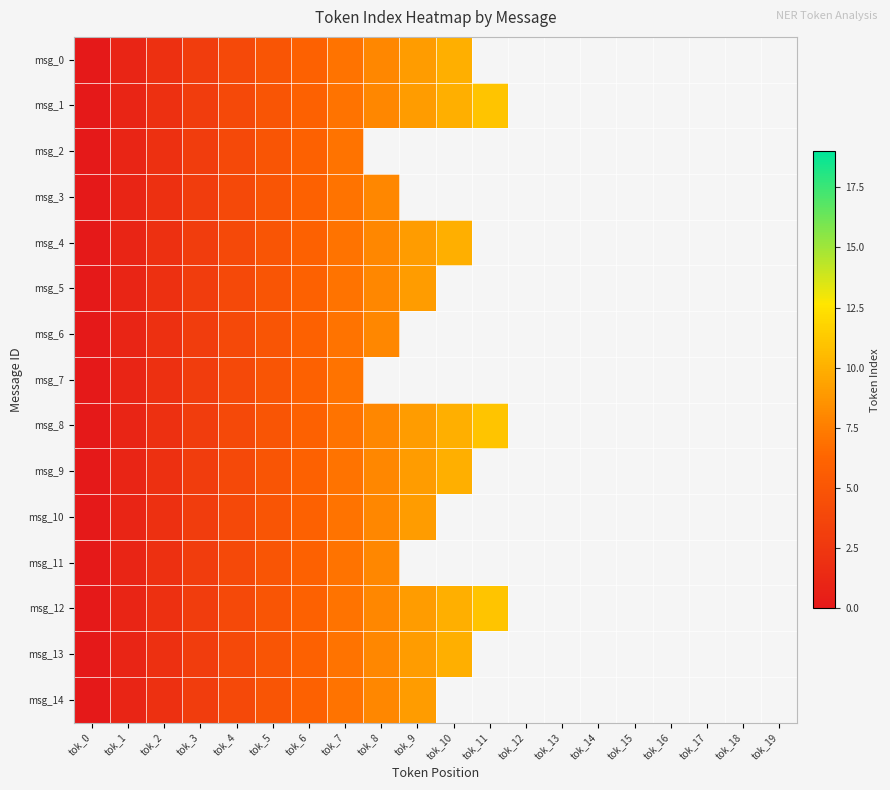

Rank the series by their maximum value, from highest to lowest.

msg_1, msg_8, msg_12, msg_0, msg_4, msg_9, msg_13, msg_5, msg_10, msg_14, msg_3, msg_6, msg_11, msg_2, msg_7